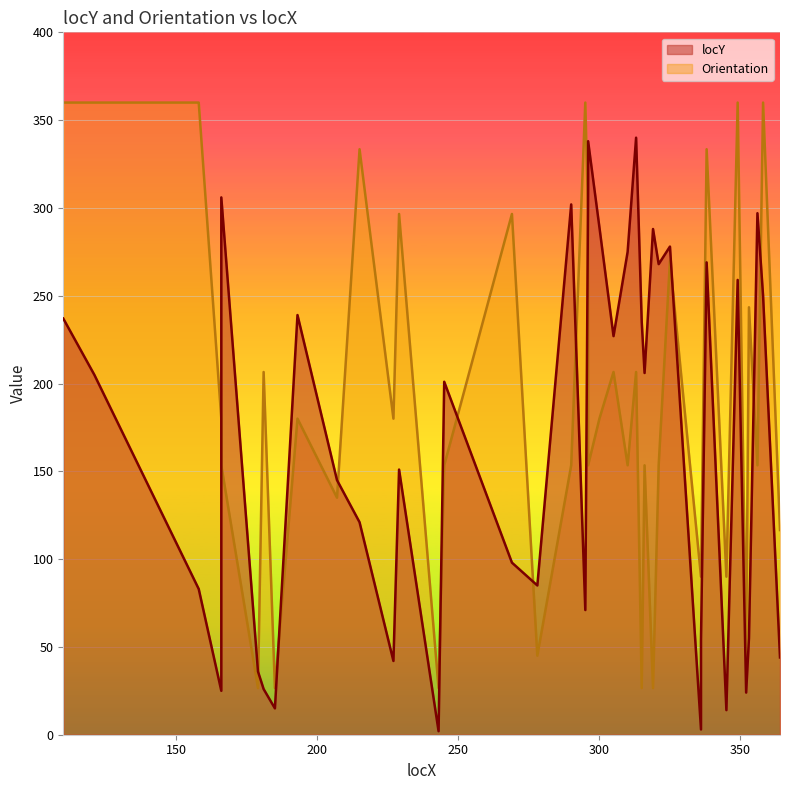

What is the lowest value of the Orientation series?

26.6